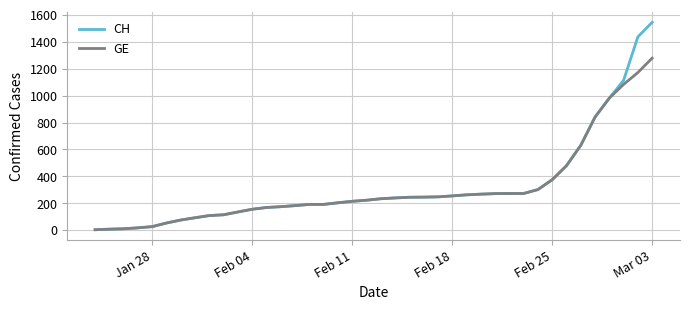

What is the highest value of the CH series?

1544